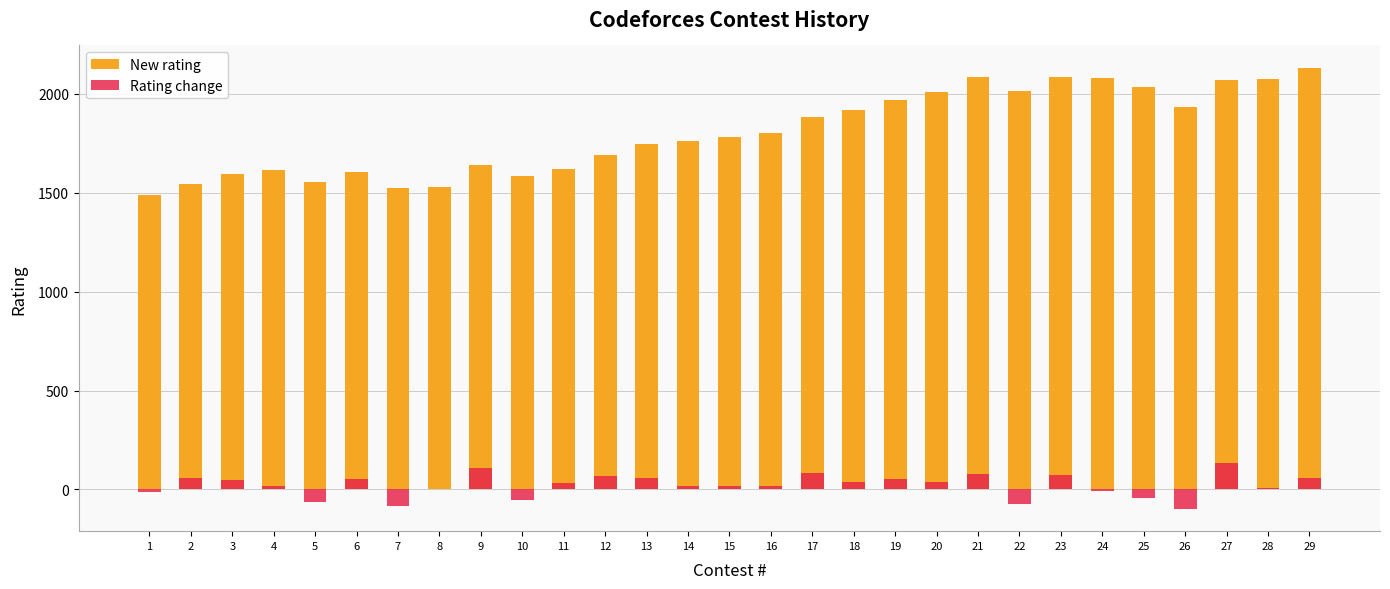

At which category does the chart reach its minimum across all series?

26